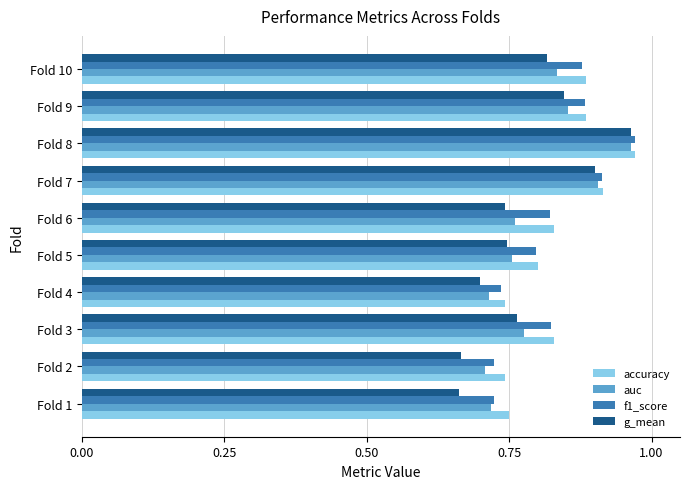

Count the g_mean values in the range 0 to 1.

10